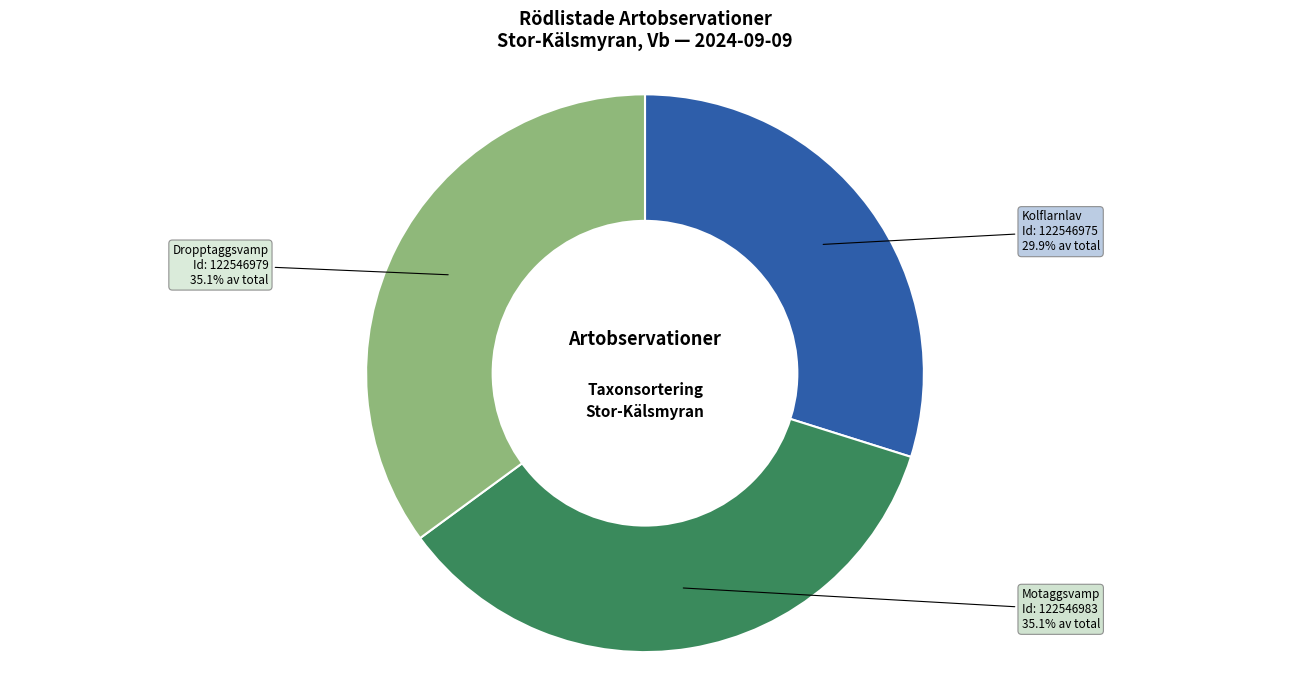

Is there a majority slice in this chart?

No